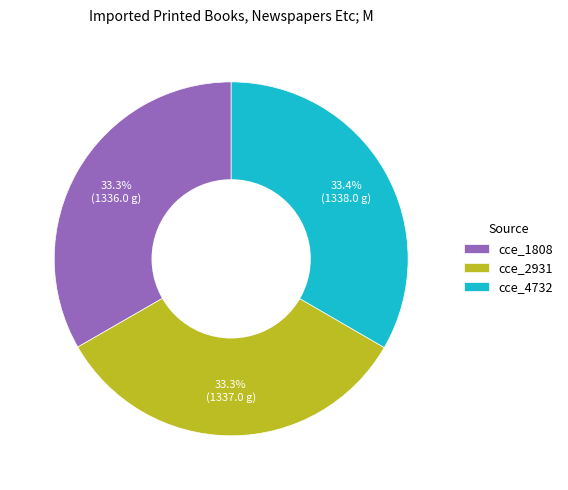

To the nearest percent, what is the average slice percentage?

33%